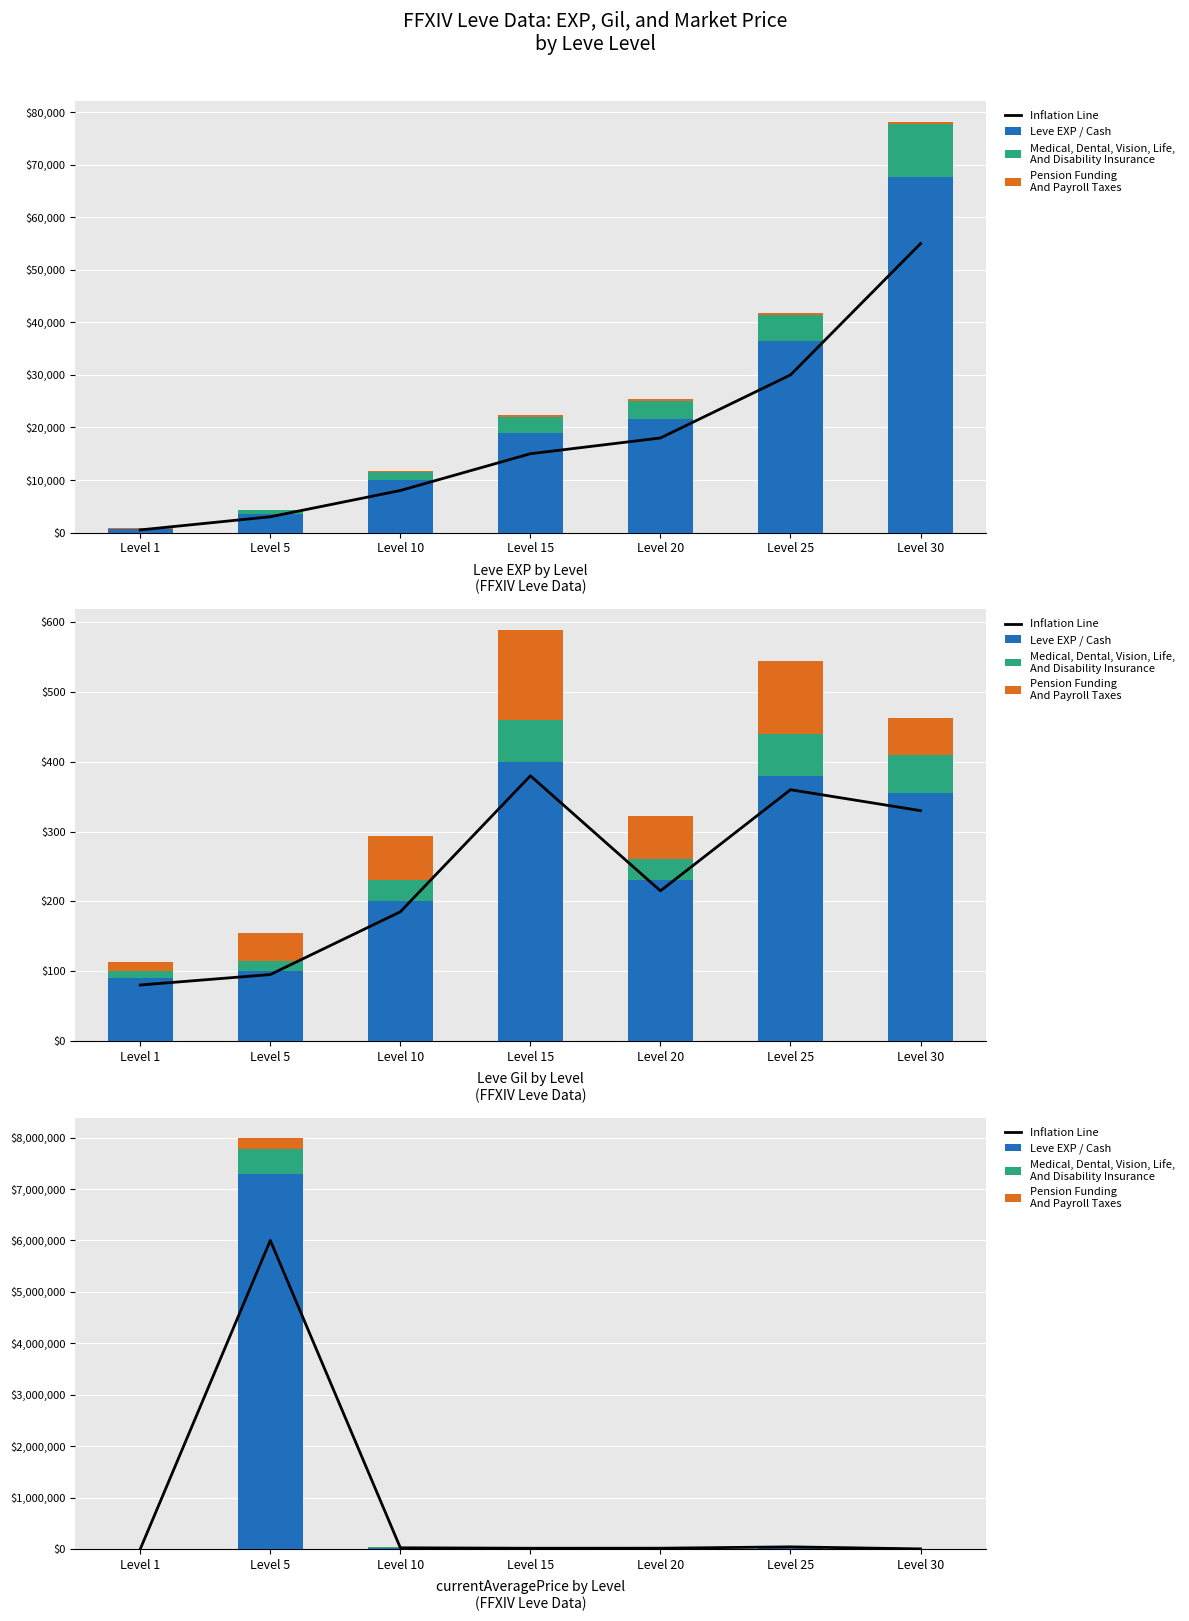

What are all the series names shown in the legend?

Inflation Line, Leve EXP / Cash, Medical, Dental, Vision, Life,
And Disability Insurance, Pension Funding
And Payroll Taxes